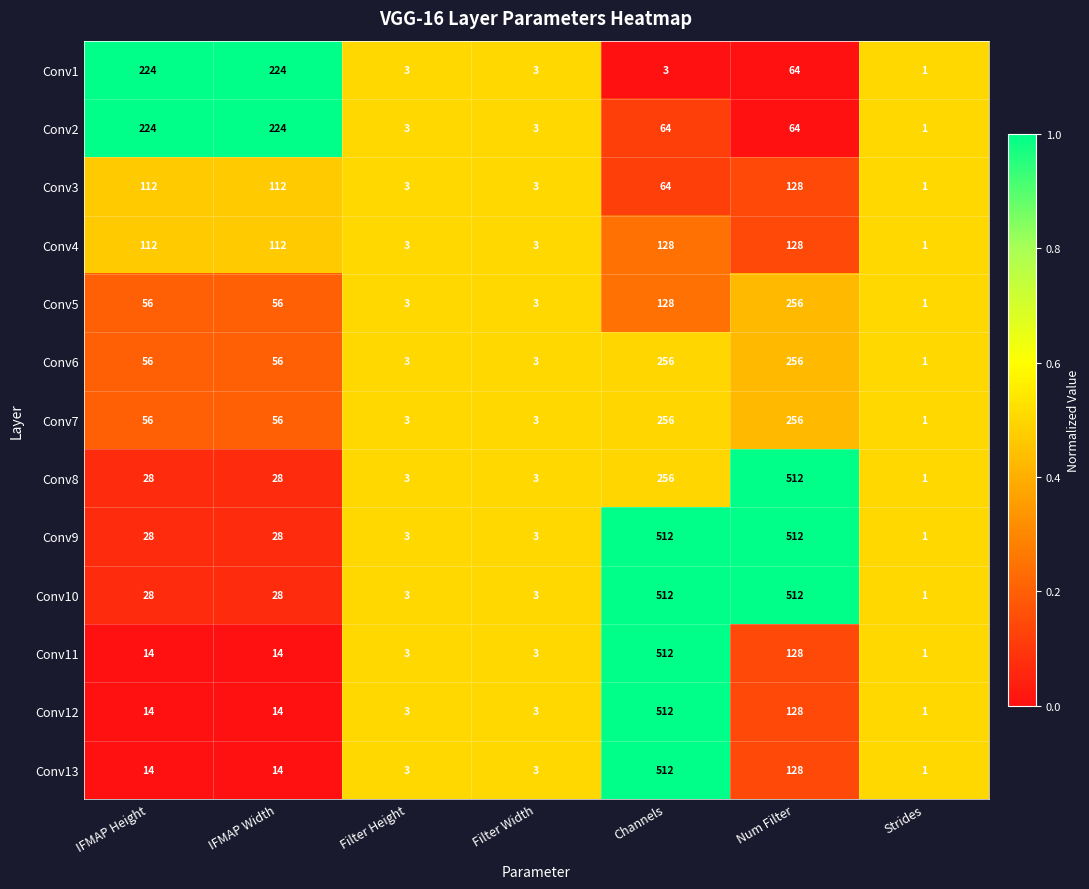

What is the sum of all Conv2 values?

583